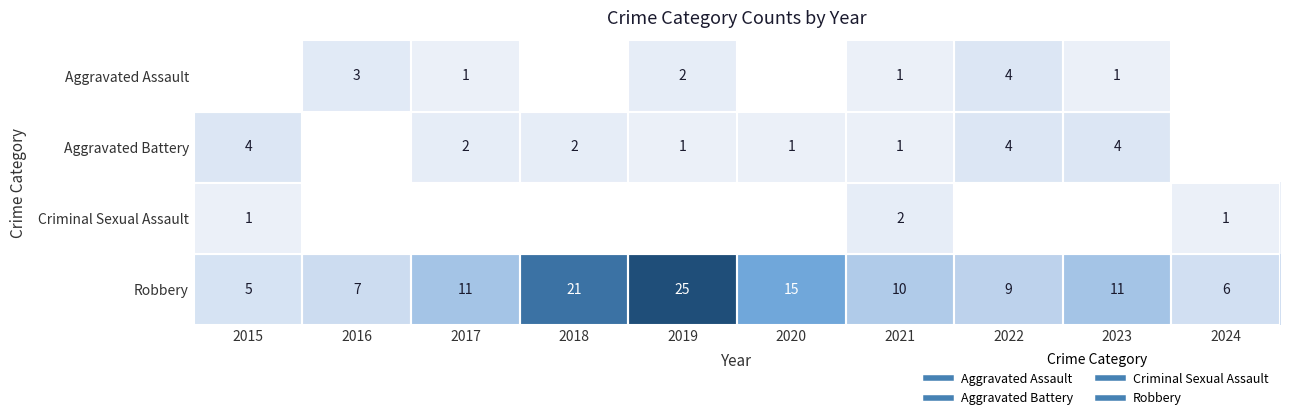

Is the value of Aggravated Battery at 2020 greater than the value of Robbery at 2023?

No